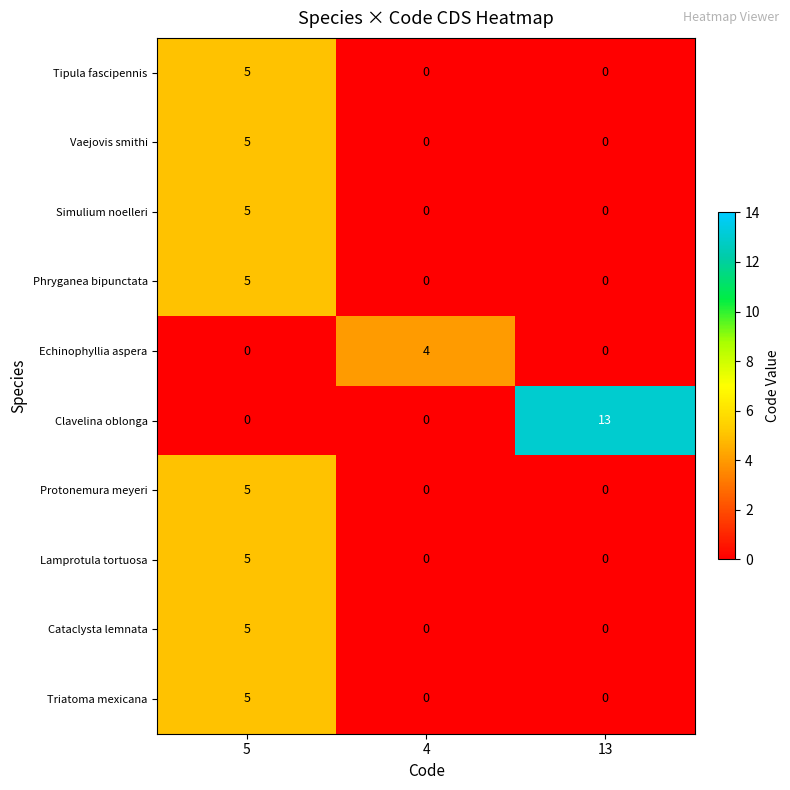

Which series changed the most between 4 and 13?

Clavelina oblonga